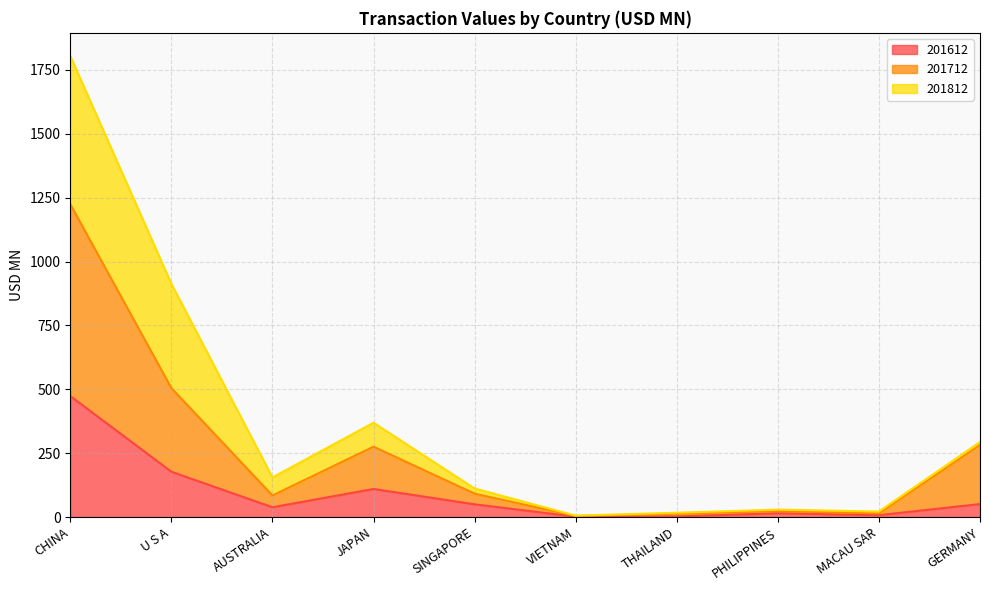

True or false: 201612 and 201712 cross at least once.

False